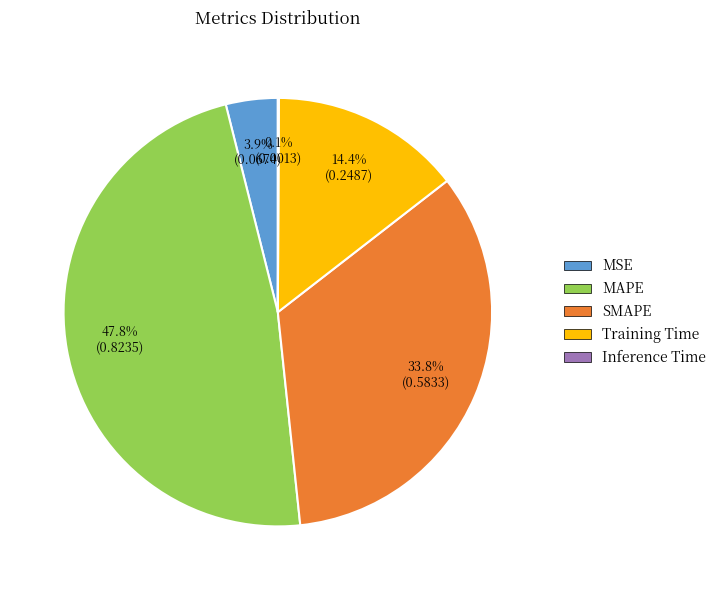

Do MSE and SMAPE together represent more than half of the pie?

No